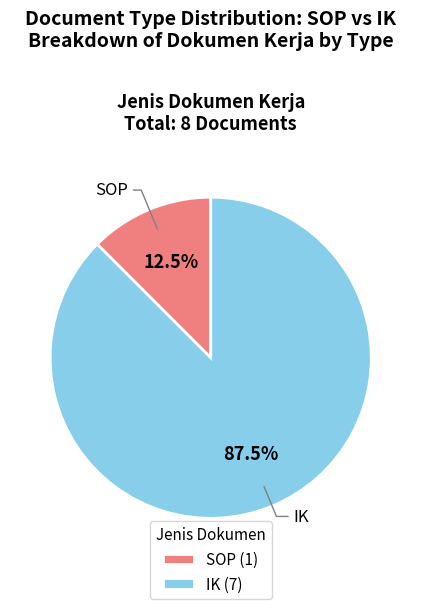

Rank the categories by value from lowest to highest.

SOP, IK